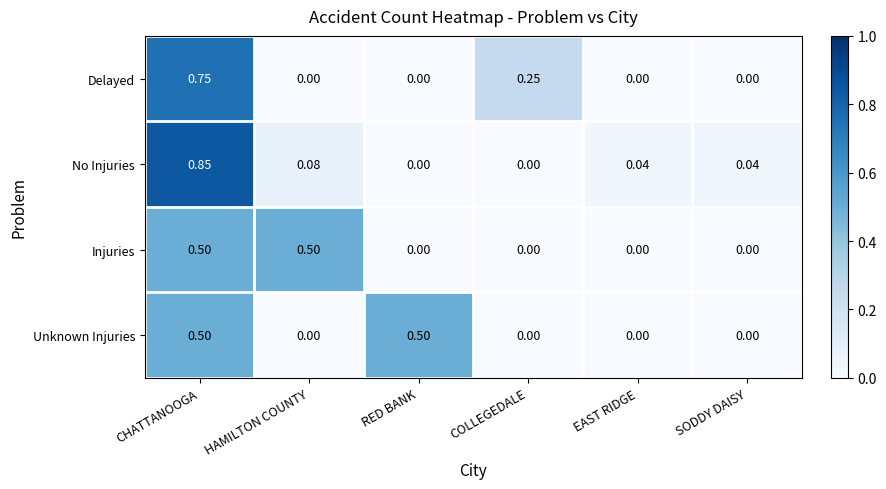

Between COLLEGEDALE and EAST RIDGE, which series saw the biggest shift?

Delayed